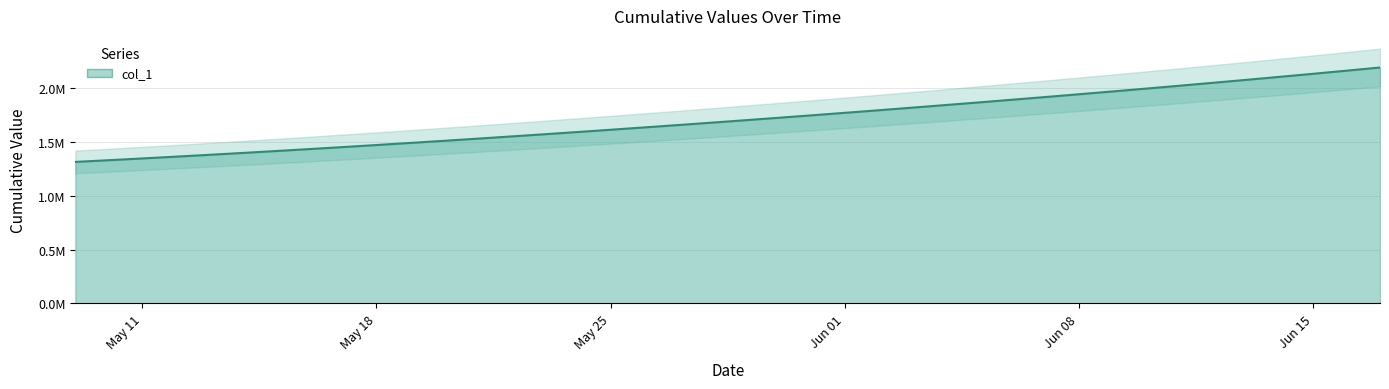

What is the label of the 5th point from the right?

2020-06-13